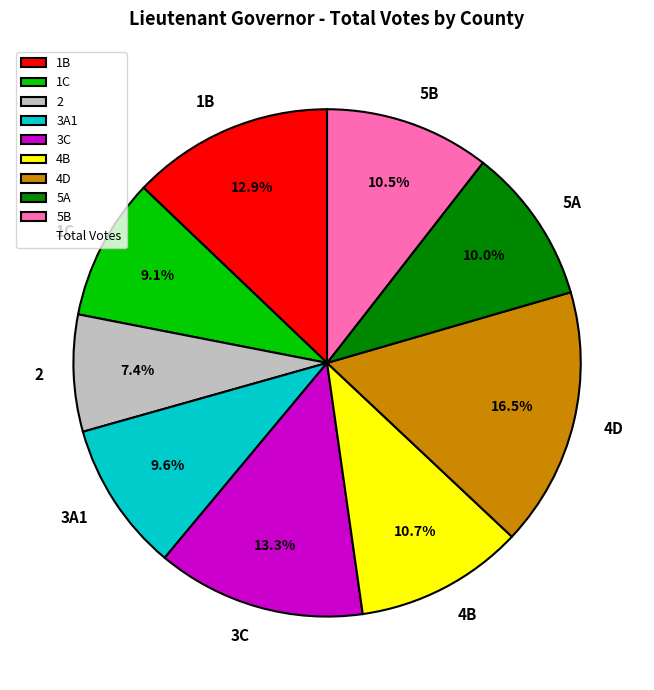

Which has a higher value, 1B or 2?

1B